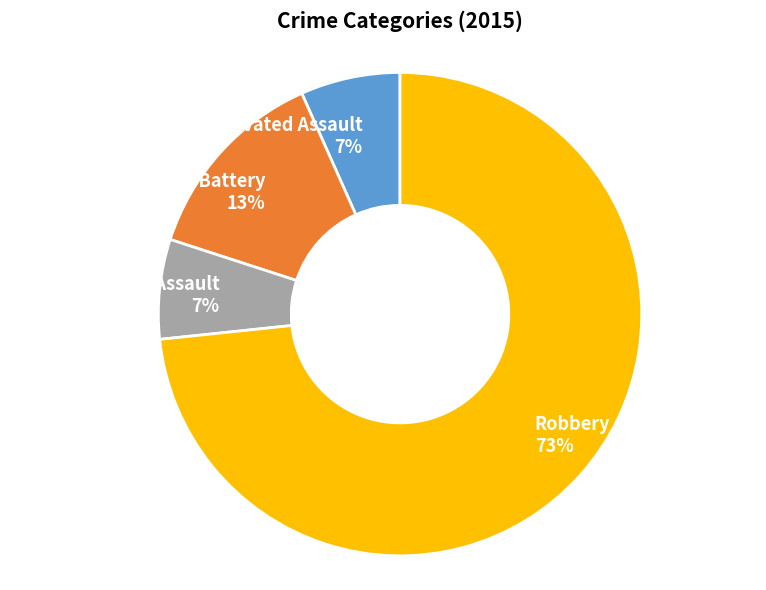

Which slice is the largest?

Robbery